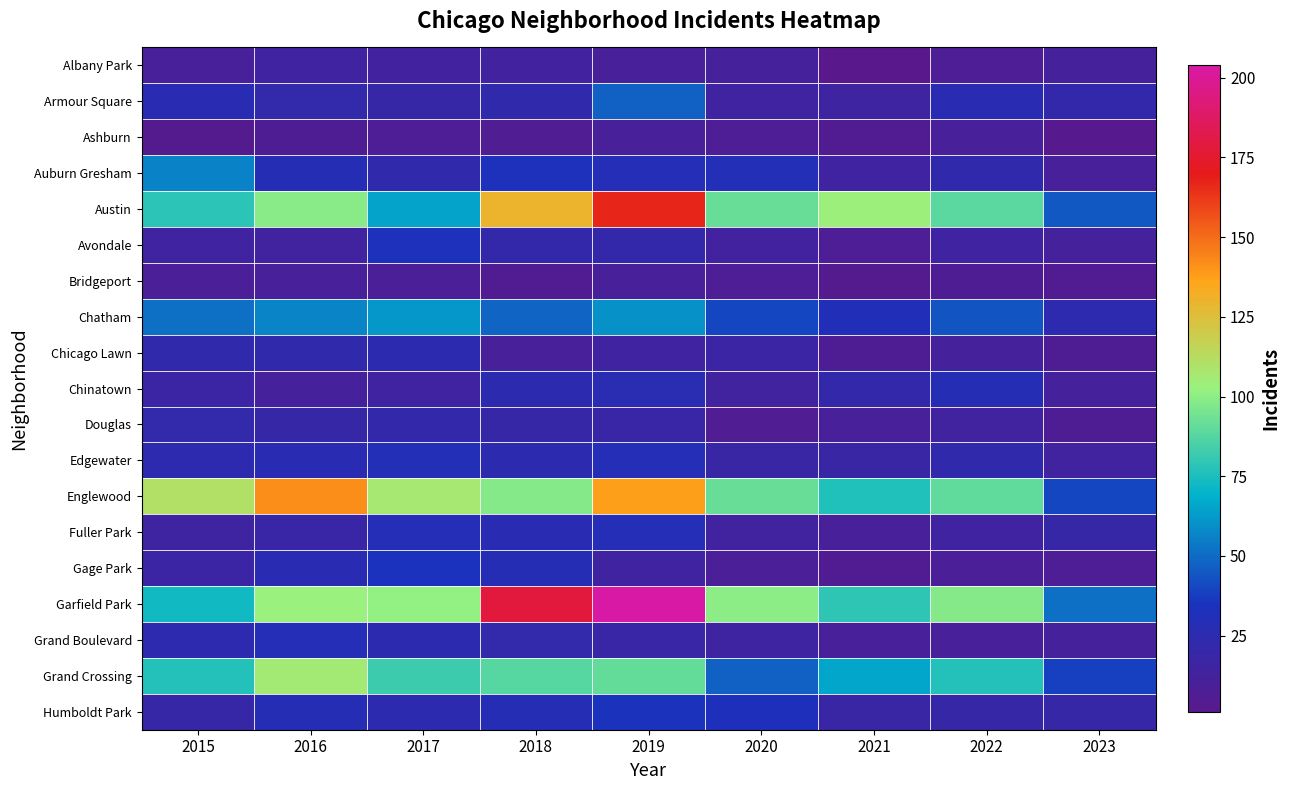

Reading right to left, list all the values displayed in this chart.

Albany Park: 2023=12	2022=8	2021=1	2020=12	2019=10	2018=13	2017=13	2016=15	2015=10
Armour Square: 2023=21	2022=27	2021=16	2020=15	2019=47	2018=23	2017=20	2016=22	2015=27
Ashburn: 2023=3	2022=11	2021=5	2020=8	2019=11	2018=6	2017=8	2016=7	2015=4
Auburn Gresham: 2023=11	2022=23	2021=15	2020=30	2019=29	2018=33	2017=23	2016=28	2015=56
Austin: 2023=45	2022=89	2021=104	2020=92	2019=167	2018=130	2017=65	2016=99	2015=78
Avondale: 2023=12	2022=15	2021=8	2020=13	2019=21	2018=21	2017=33	2016=14	2015=15
Bridgeport: 2023=5	2022=7	2021=4	2020=8	2019=10	2018=5	2017=9	2016=11	2015=9
Chatham: 2023=24	2022=44	2021=31	2020=40	2019=60	2018=48	2017=62	2016=57	2015=51
Chicago Lawn: 2023=7	2022=12	2021=7	2020=17	2019=15	2018=11	2017=25	2016=23	2015=23
Chinatown: 2023=12	2022=28	2021=21	2020=14	2019=26	2018=25	2017=15	2016=12	2015=17
Douglas: 2023=7	2022=14	2021=10	2020=6	2019=19	2018=20	2017=21	2016=20	2015=22
Edgewater: 2023=14	2022=23	2021=18	2020=18	2019=29	2018=25	2017=30	2016=27	2015=24
Englewood: 2023=40	2022=90	2021=76	2020=92	2019=138	2018=98	2017=107	2016=142	2015=111
Fuller Park: 2023=20	2022=15	2021=10	2020=14	2019=29	2018=27	2017=29	2016=19	2015=16
Gage Park: 2023=8	2022=9	2021=5	2020=9	2019=15	2018=28	2017=35	2016=27	2015=17
Garfield Park: 2023=51	2022=98	2021=79	2020=100	2019=204	2018=178	2017=101	2016=103	2015=73
Grand Boulevard: 2023=12	2022=11	2021=10	2020=16	2019=19	2018=22	2017=25	2016=29	2015=24
Grand Crossing: 2023=39	2022=77	2021=66	2020=47	2019=91	2018=88	2017=82	2016=106	2015=77
Humboldt Park: 2023=20	2022=20	2021=18	2020=32	2019=34	2018=28	2017=25	2016=28	2015=20